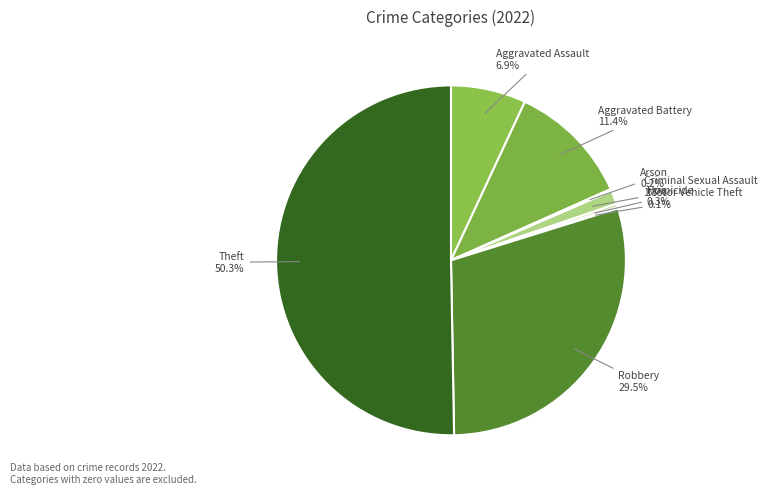

Which slice represents more than half of the pie?

Theft